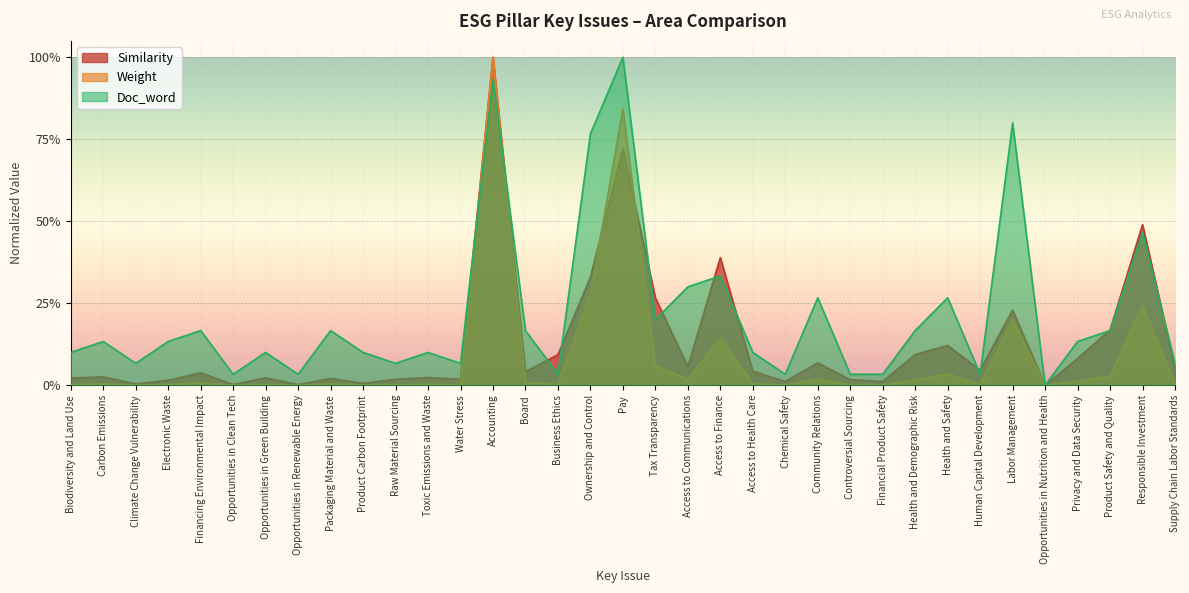

Reading left to right, transcribe all the data shown in this chart.

Similarity: 0.0	0.0	0.0	0.0	0.0	0.0	0.0	0.0	0.0	0.0	0.0	0.0	0.0	1.0	0.0	0.1	0.3	0.7	0.3	0.1	0.4	0.0	0.0	0.1	0.0	0.0	0.1	0.1	0.0	0.2	0.0	0.1	0.2	0.5	0.1
Weight: 0.0	0.0	0.0	0.0	0.0	0.0	0.0	0.0	0.0	0.0	0.0	0.0	0.0	1.0	0.0	0.0	0.3	0.8	0.1	0.0	0.1	0.0	0.0	0.0	0.0	0.0	0.0	0.0	0.0	0.2	0.0	0.0	0.0	0.2	0.0
Doc_word: 0.1	0.1	0.1	0.1	0.2	0.0	0.1	0.0	0.2	0.1	0.1	0.1	0.1	0.9	0.2	0.0	0.8	1.0	0.2	0.3	0.3	0.1	0.0	0.3	0.0	0.0	0.2	0.3	0.0	0.8	0.0	0.1	0.2	0.5	0.1